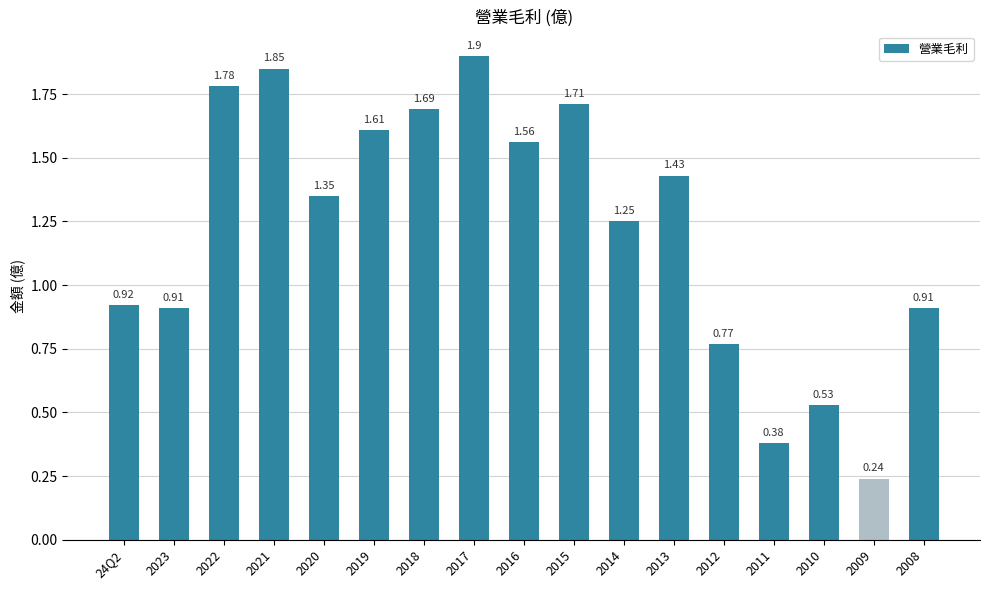

Are the bars grouped side by side (vs. stacked)?

No